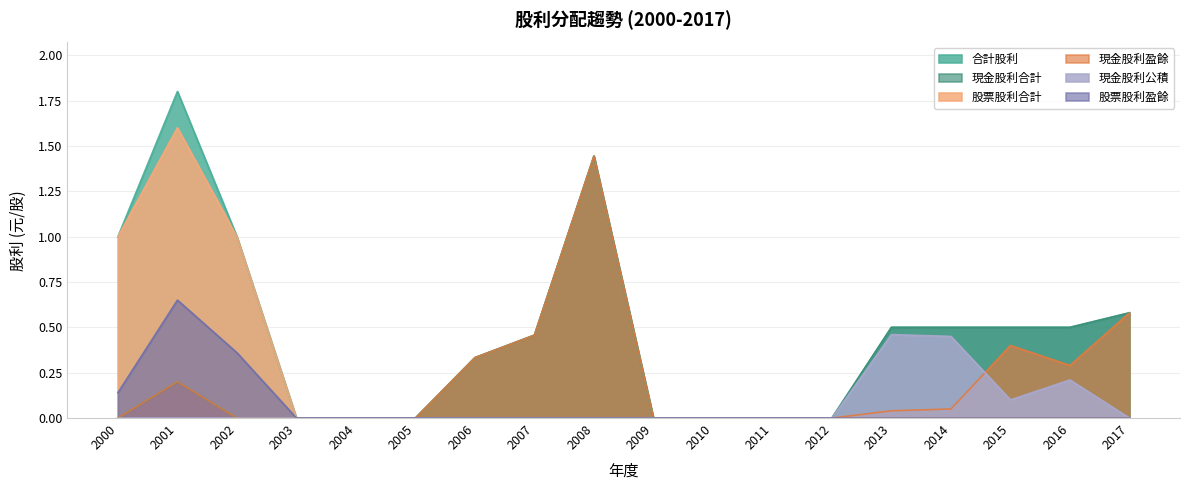

True or false: 現金股利公積 has more than 2 points higher than both neighbors.

False